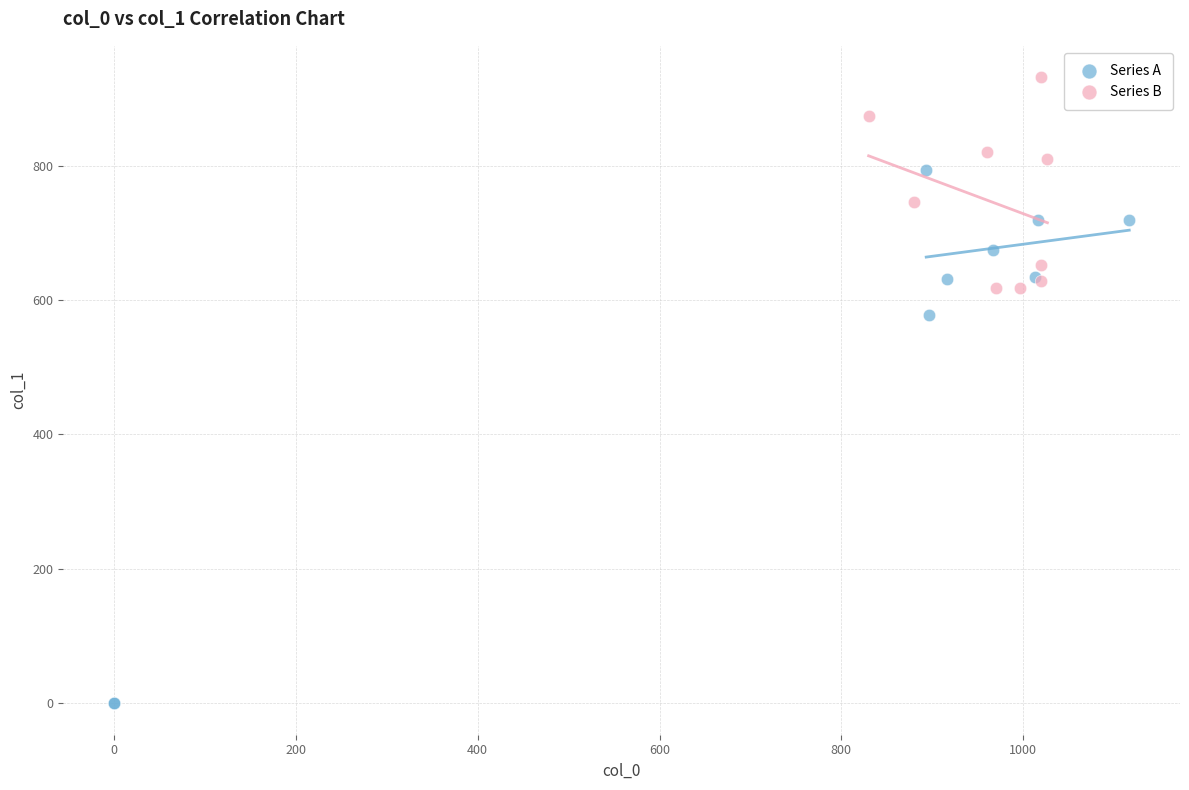

Which series contains the highest Y value?

Series B